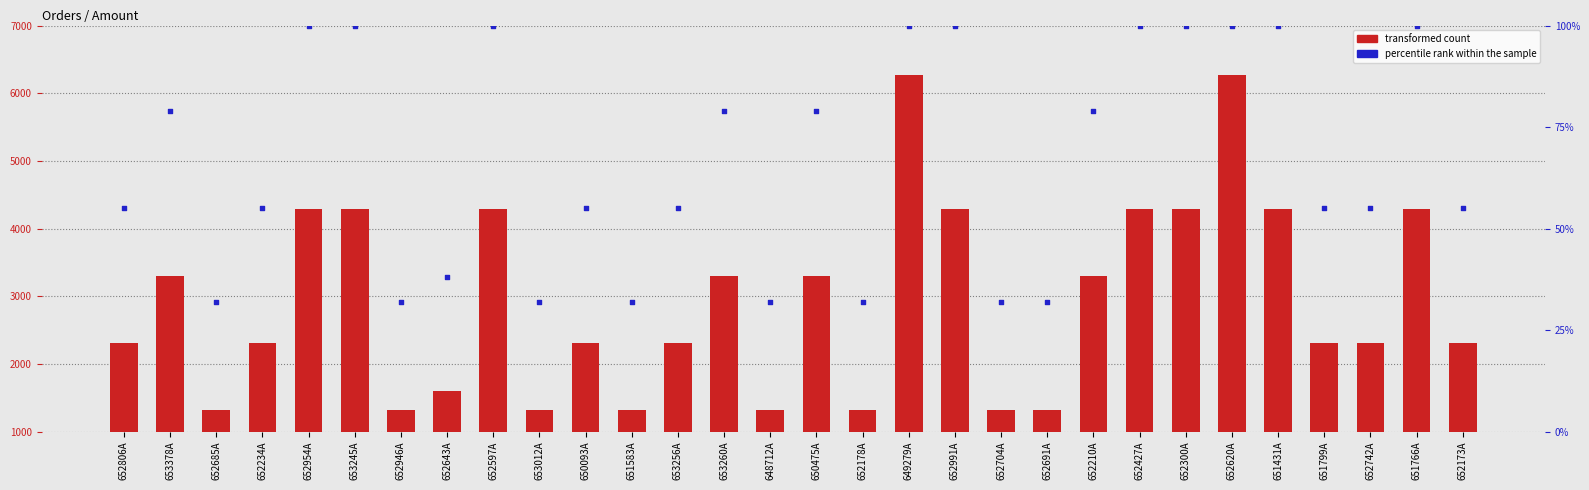

Which series has the widest spread of Y values?

transformed count